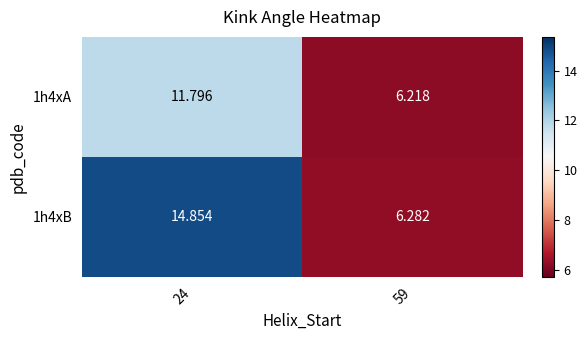

Which series changed the most between 24 and 59?

1h4xB